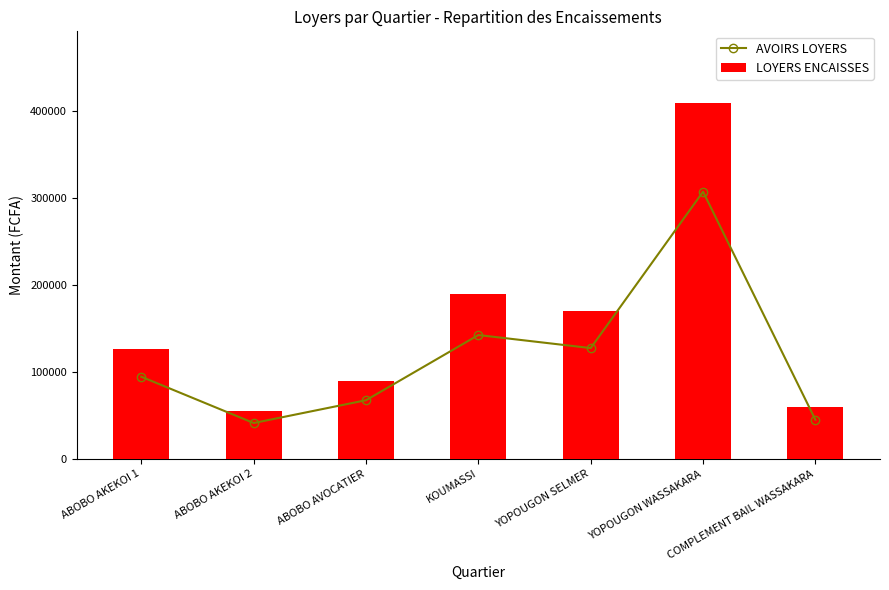

What is the average value of the LOYERS ENCAISSES series?

157286